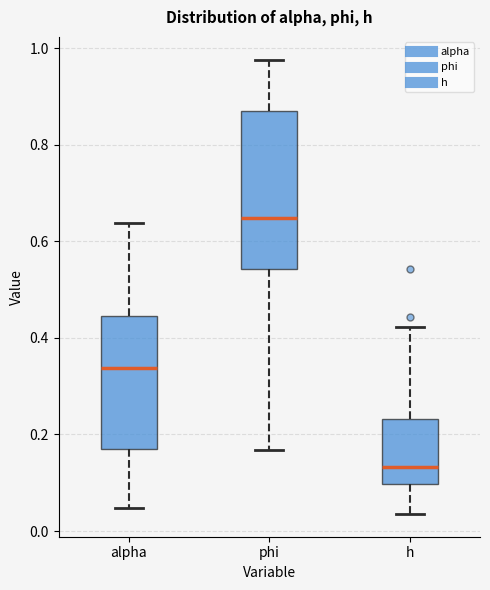

Reading left to right, transcribe this box plot: for each box, give where its median line is, the range the box spans, and where its two whiskers end, as read against the y-axis. The values are not printed on the chart, so give them approximately, as read against the axis.

alpha: median 0.34, box 0.16 to 0.44, whiskers 0.04 to 0.64
phi: median 0.64, box 0.54 to 0.88, whiskers 0.16 to 0.98
h: median 0.14, box 0.10 to 0.24, whiskers 0.04 to 0.42